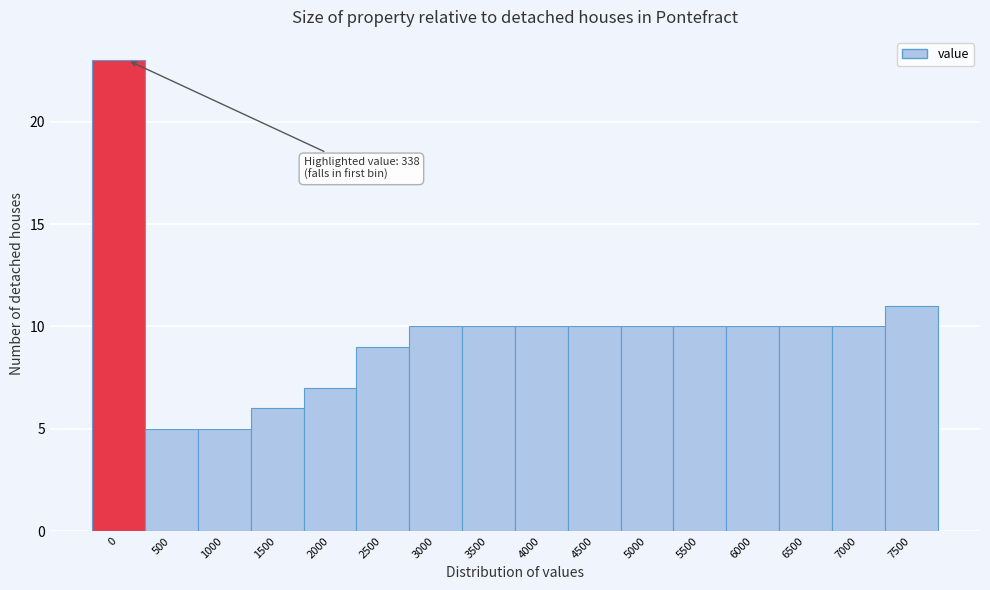

Reading left to right, list all the values displayed in this chart.

23	5	5	6	7	9	10	10	10	10	10	10	10	10	10	11